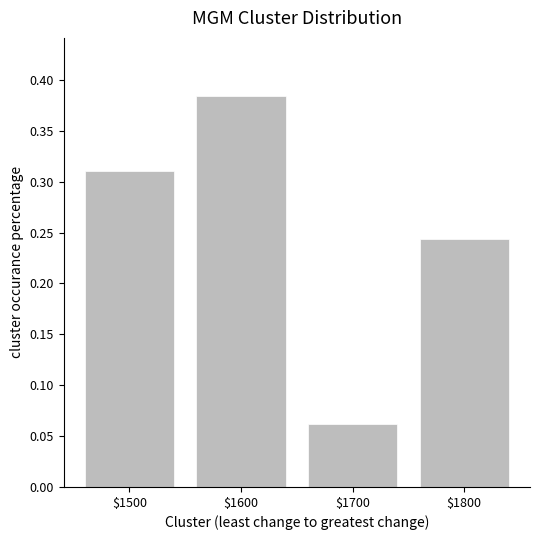

How many distinct data groups are displayed?

1